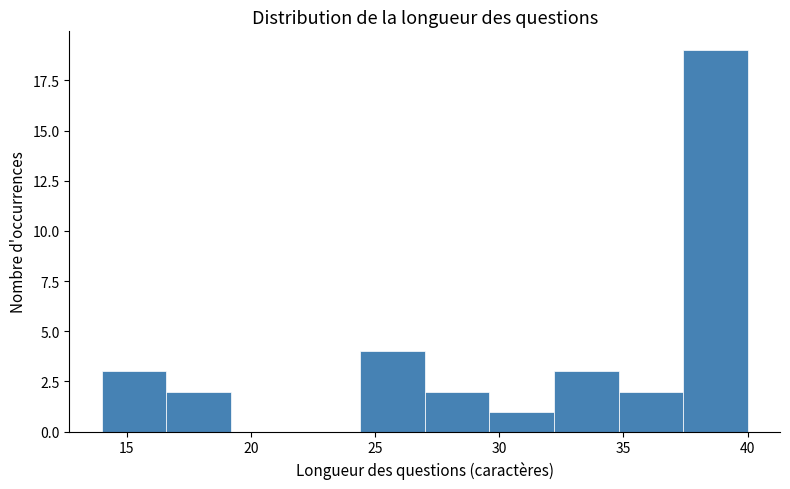

Reading left to right, list every bar in this chart as the range it spans on the x-axis followed by its height. Neither the bar edges nor the heights are printed on the chart, so give them approximately, as read against the axes.

14.0 to 16.6: 3
16.6 to 19.2: 2
19.2 to 21.8: 0
21.8 to 24.4: 0
24.4 to 27.0: 4
27.0 to 29.6: 2
29.6 to 32.2: 1
32.2 to 34.8: 3
34.8 to 37.4: 2
37.4 to 40.0: 19